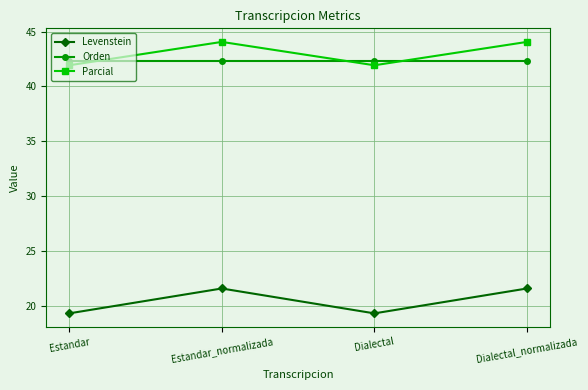

Reading left to right, extract all data points from this chart.

Levenstein: 19.3	21.6	19.3	21.6
Orden: 42.4	42.4	42.4	42.4
Parcial: 41.9	44.1	41.9	44.1